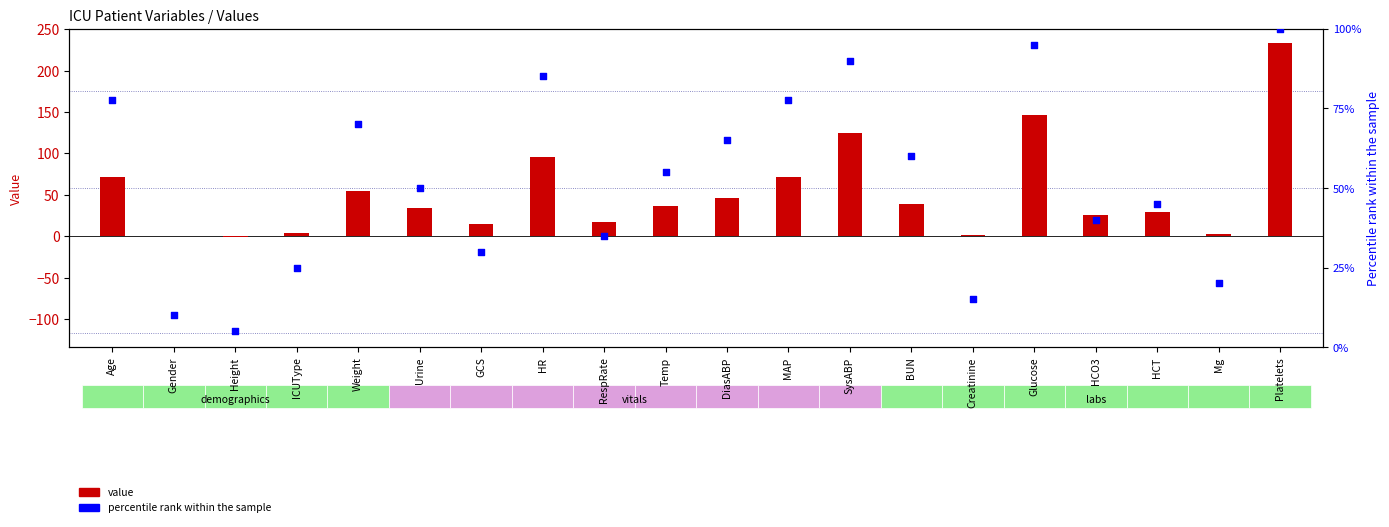

What are all the series names shown in the legend?

value, percentile rank within the sample